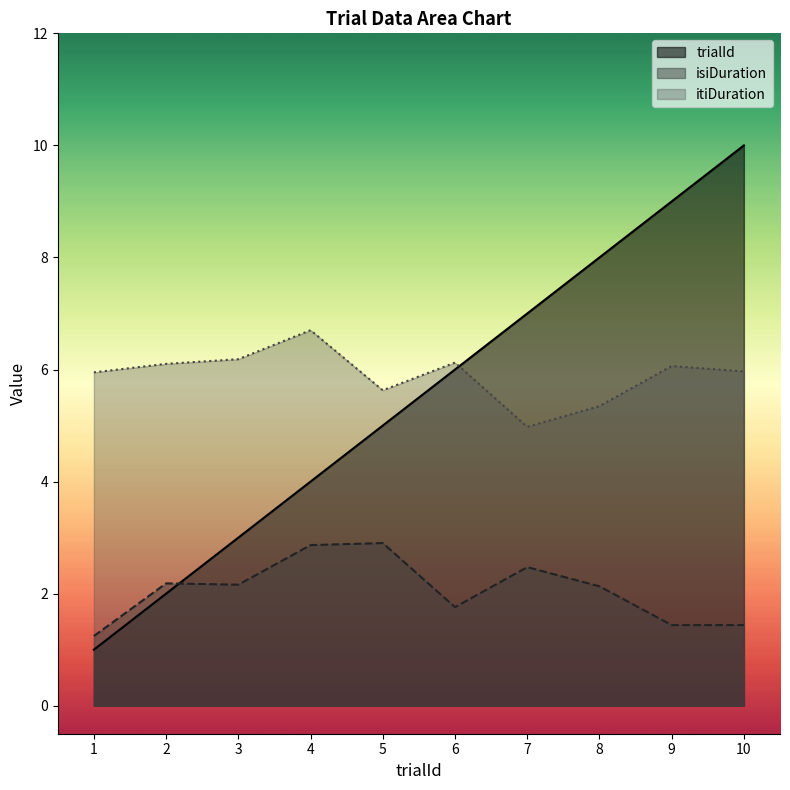

What is the difference between the maximum and second lowest values in the isiDuration series?

1.5